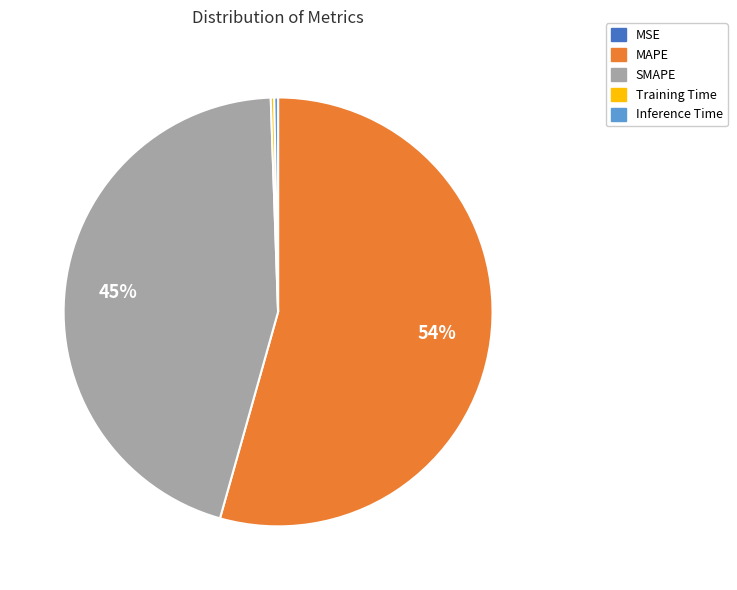

To the nearest percent, what is the average slice percentage?

20%